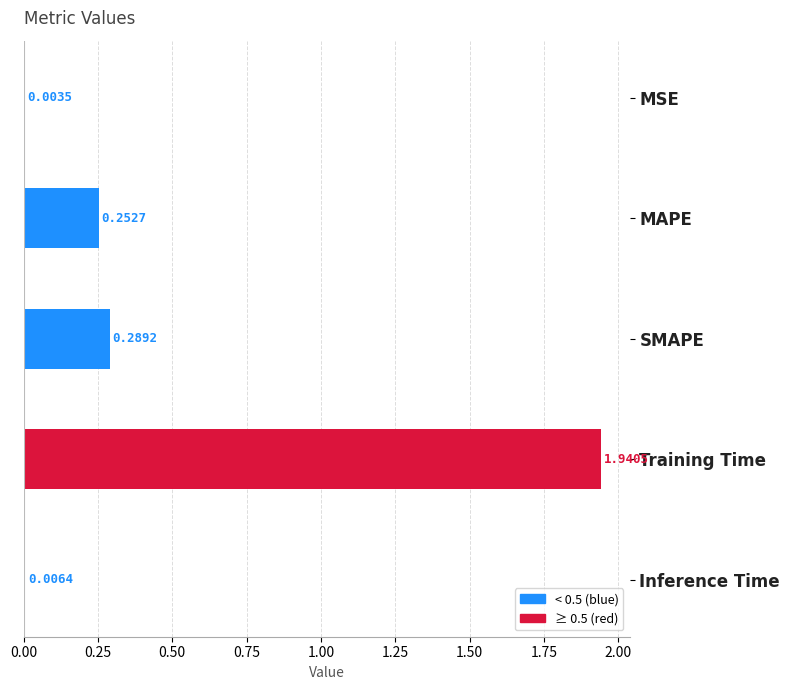

What is the sum of all values?

2.5